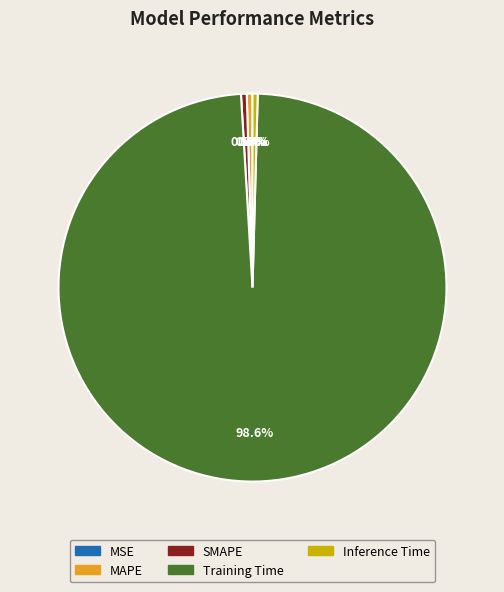

To the nearest percent, what is the difference between the largest and smallest slice percentages?

99%